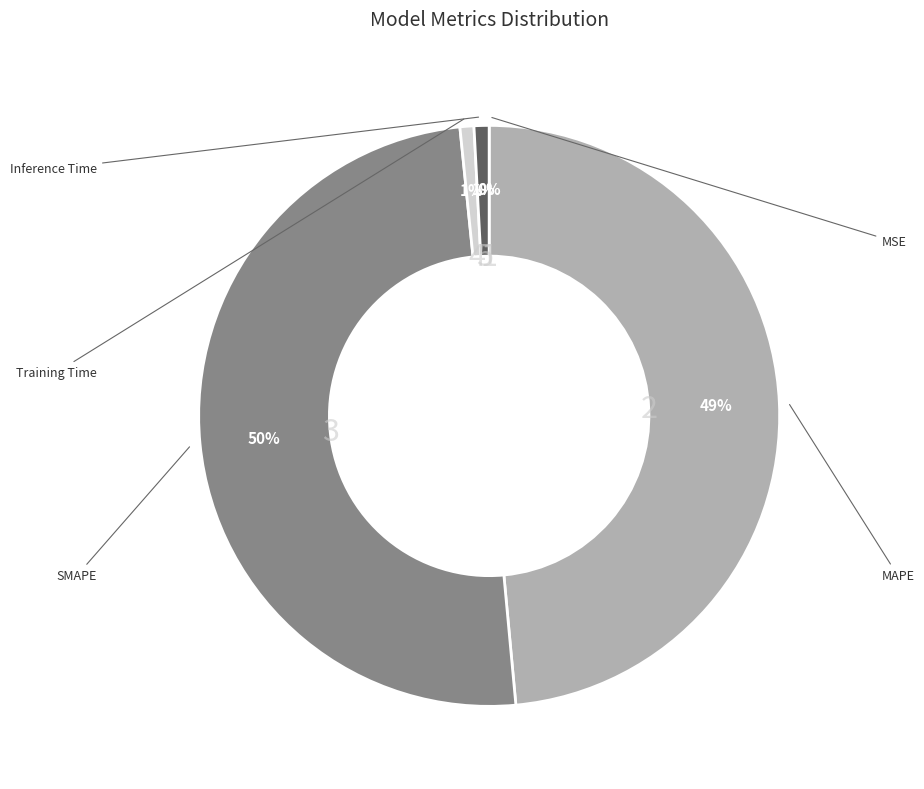

To the nearest percent, what is the difference between the largest and smallest slice percentages?

50%